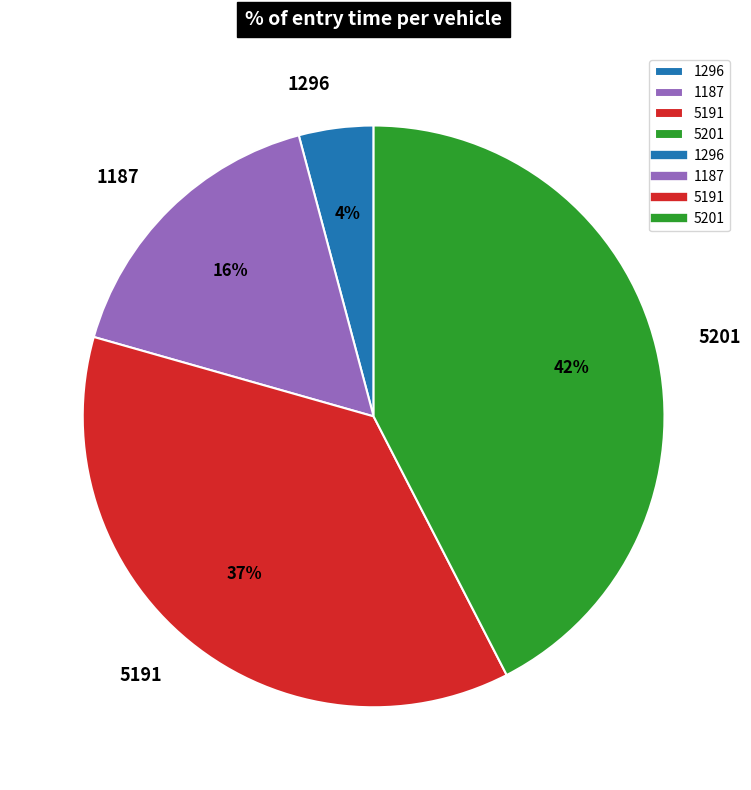

Count the number of slices in the pie.

4